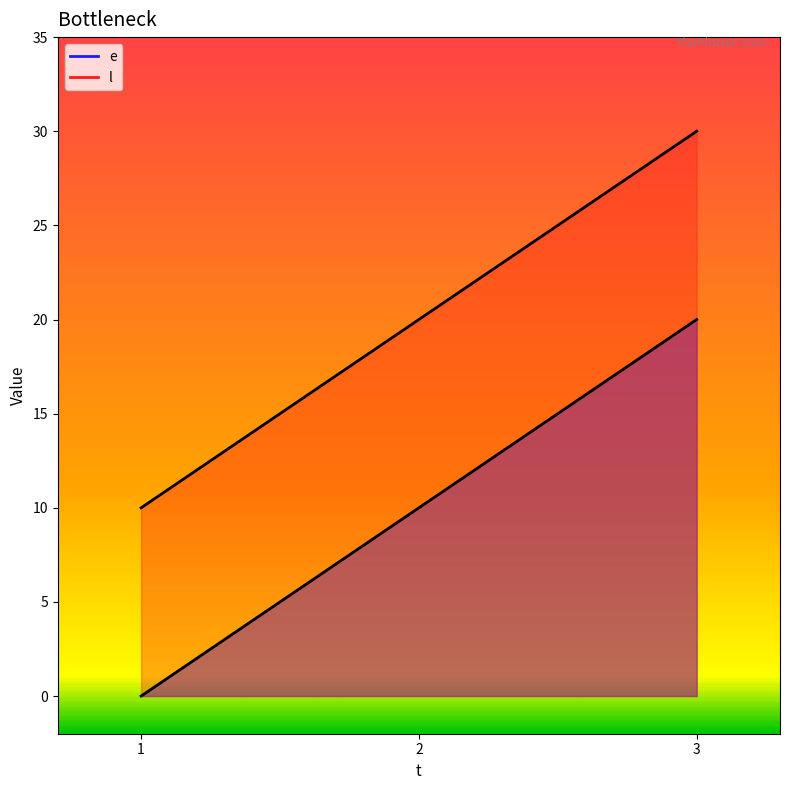

List the series in order of their overall mean, lowest first.

e, l